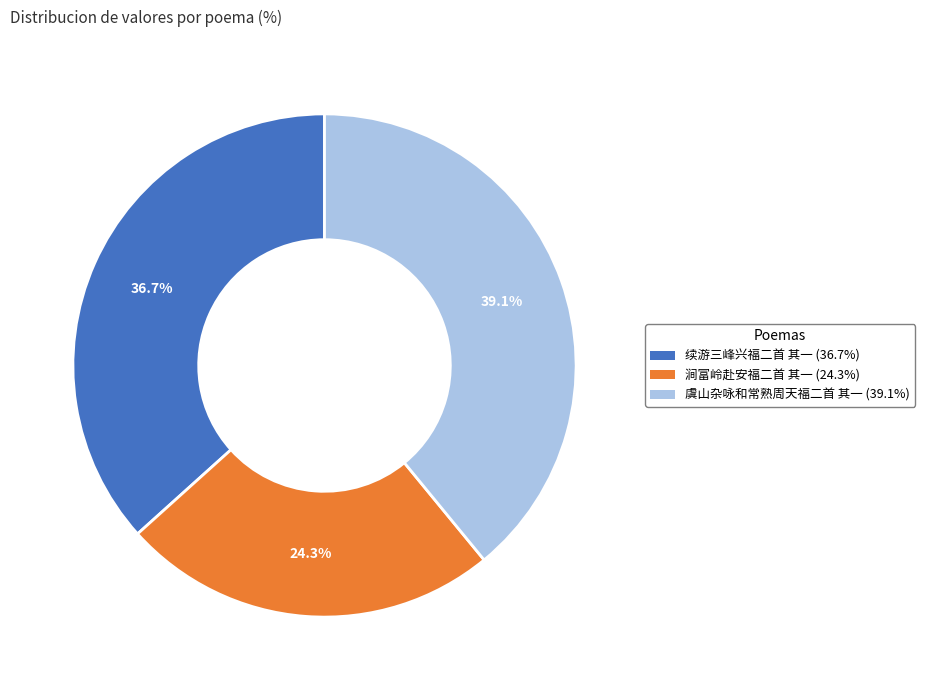

How many segments does this pie chart have?

3